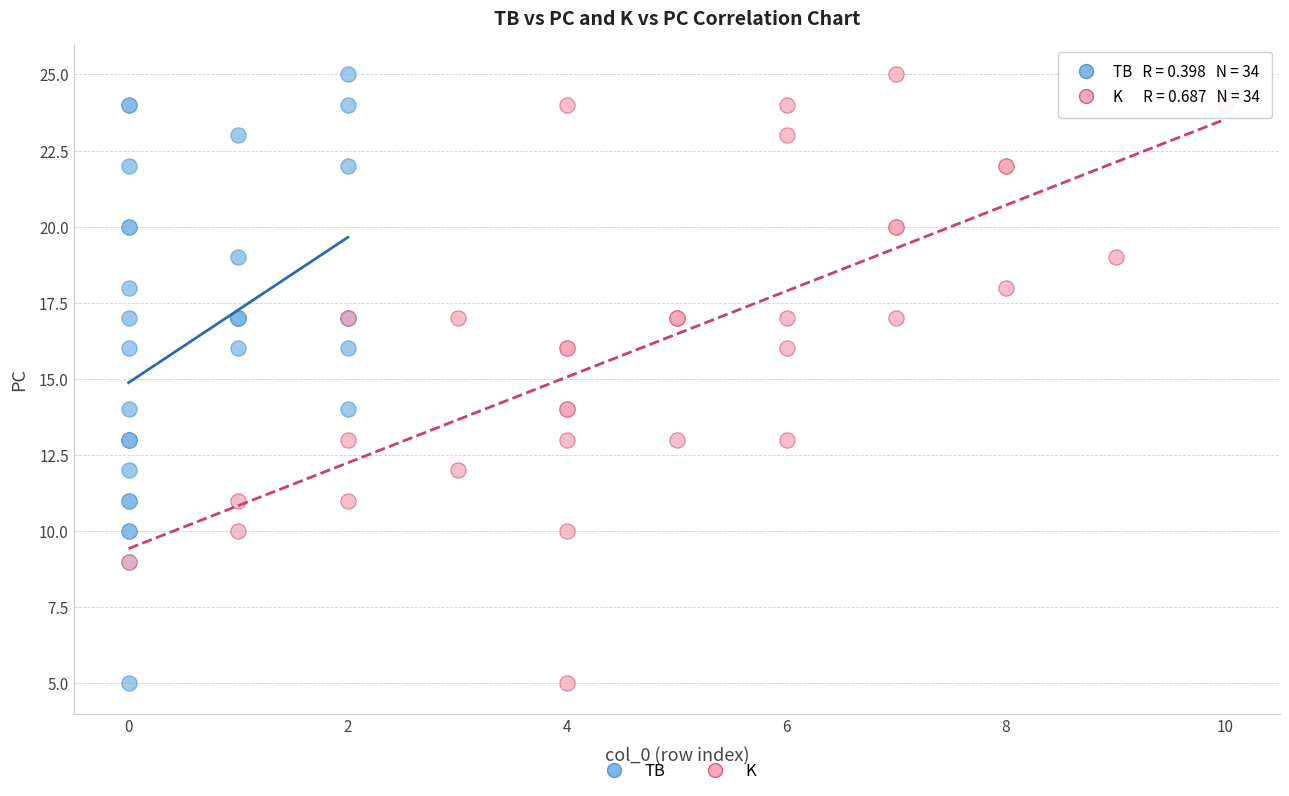

What are all the series names shown in the legend?

TB, K